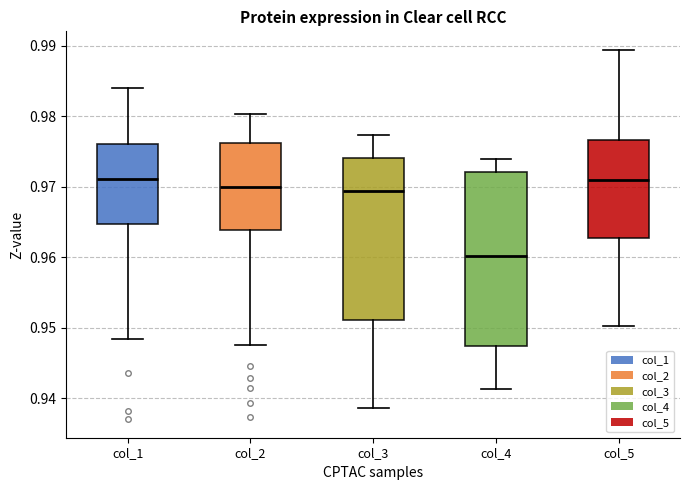

Reading left to right, transcribe this box plot: for each box, give where its median line is, the range the box spans, and where its two whiskers end, as read against the y-axis. The values are not printed on the chart, so give them approximately, as read against the axis.

col_1: median 0.971, box 0.965 to 0.976, whiskers 0.948 to 0.984
col_2: median 0.970, box 0.964 to 0.976, whiskers 0.948 to 0.980
col_3: median 0.969, box 0.951 to 0.974, whiskers 0.939 to 0.977
col_4: median 0.960, box 0.947 to 0.972, whiskers 0.941 to 0.974
col_5: median 0.971, box 0.963 to 0.977, whiskers 0.950 to 0.989